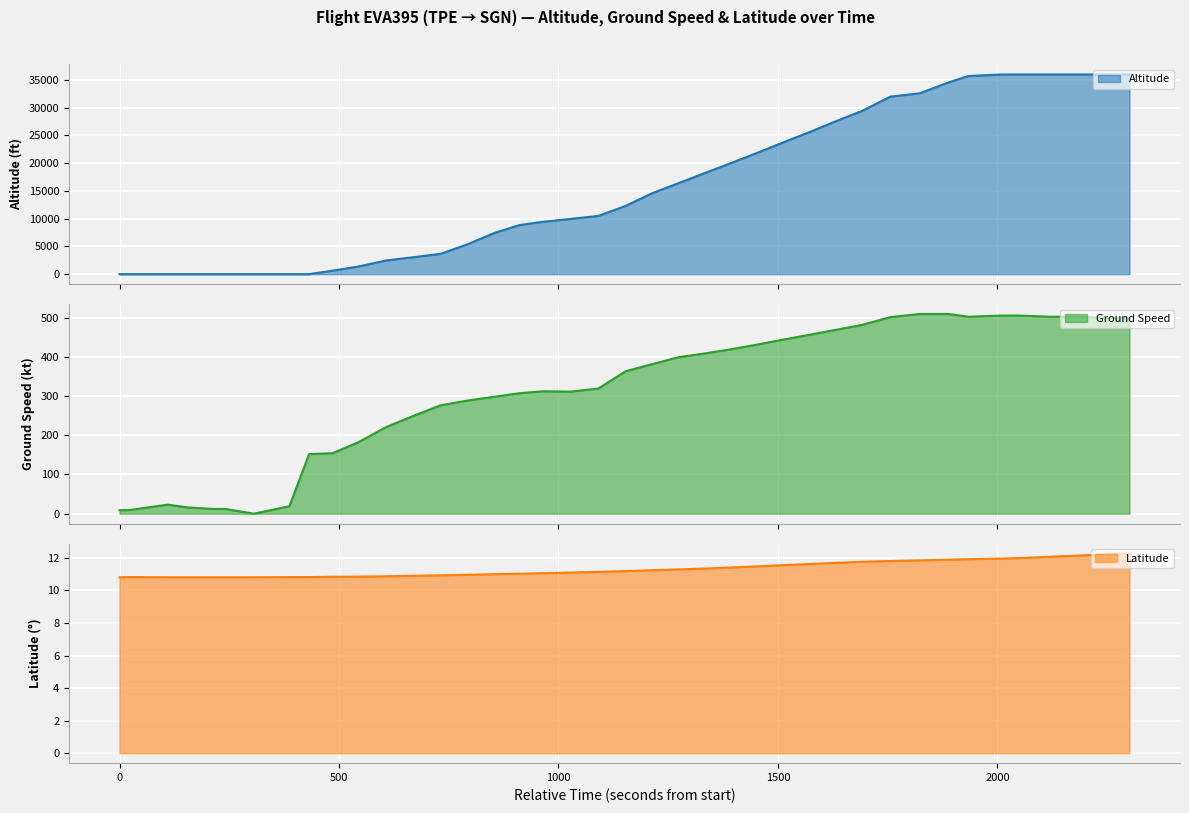

What is the lowest value of the Latitude series?

10.8